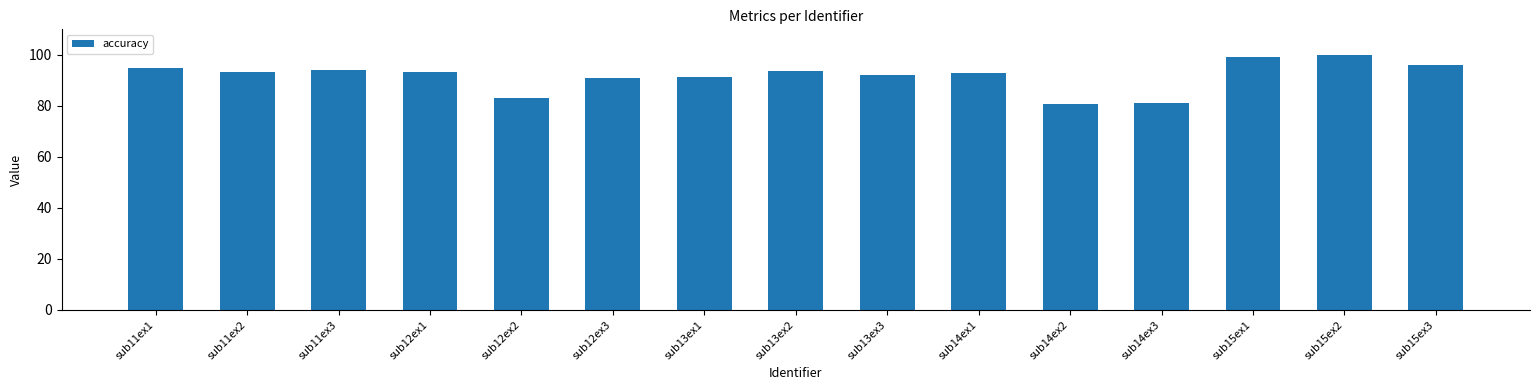

Between sub13ex2 and sub14ex3, which is larger?

sub13ex2